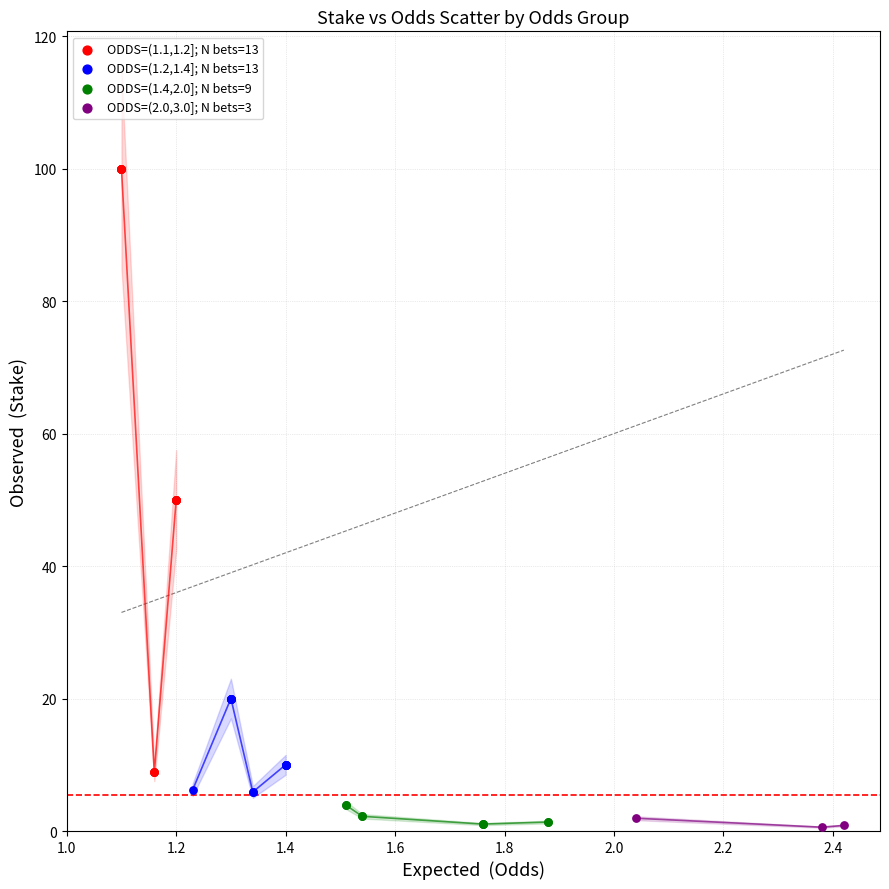

Which series has the widest spread of Y values?

ODDS=(1.1,1.2]; N bets=13